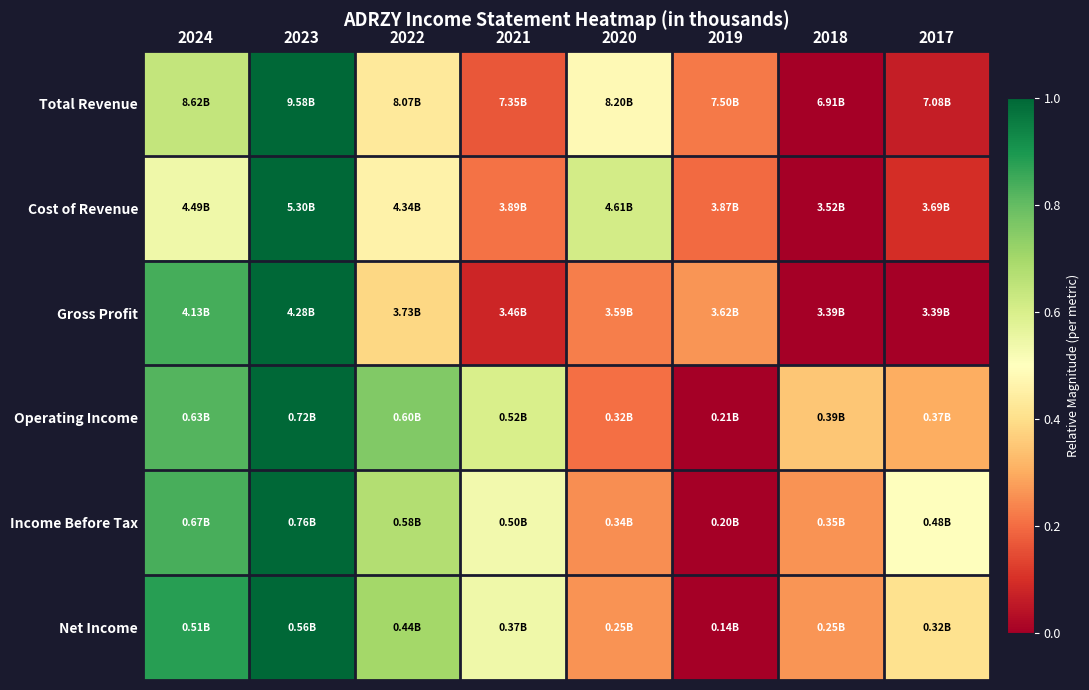

At which category does the chart reach its peak across all series?

2023